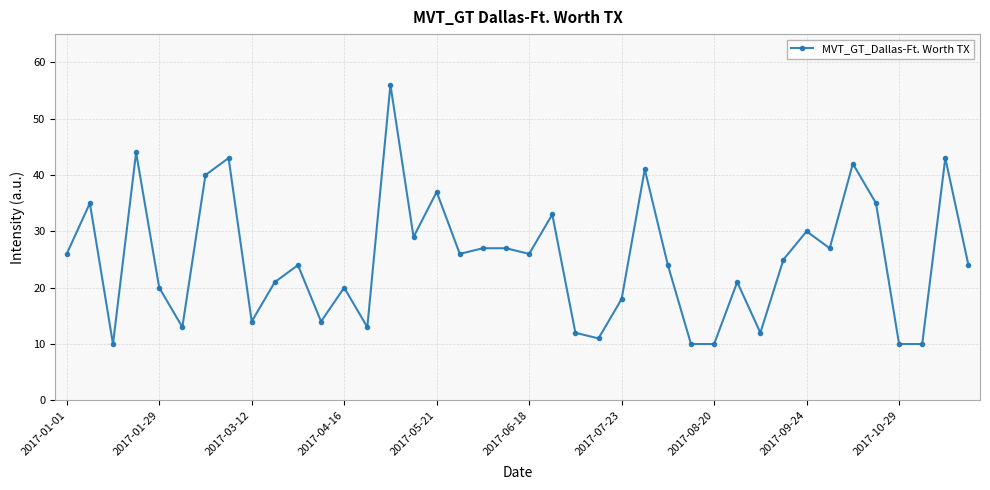

What is the maximum value shown in the chart?

56